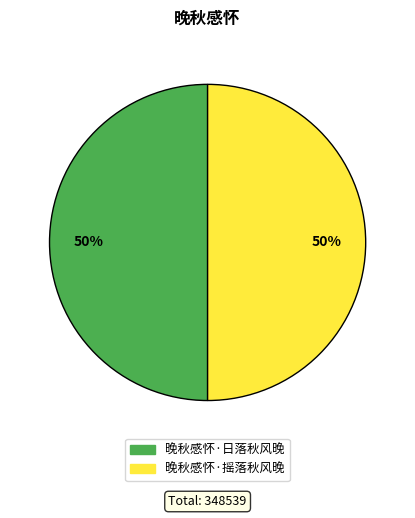

To the nearest percent, what is the combined percentage of 晚秋感怀·摇落秋风晚 and 晚秋感怀·日落秋风晚?

100%